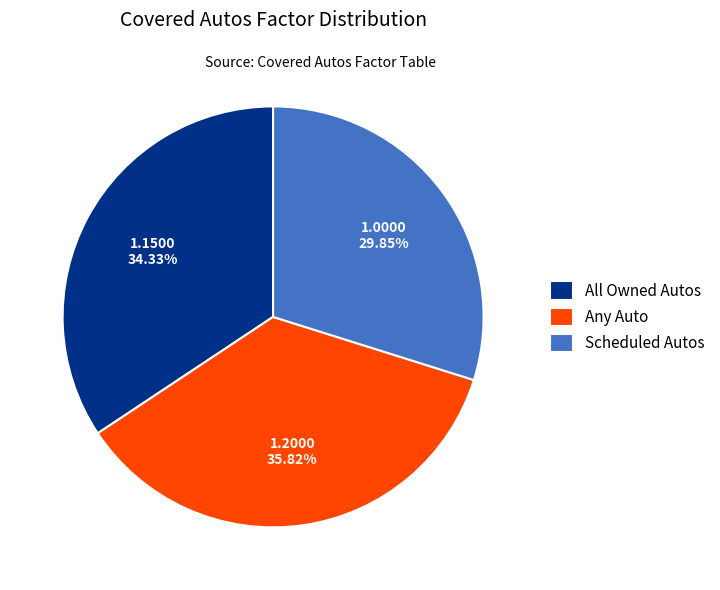

True or false: All Owned Autos accounts for 20% of the total.

False